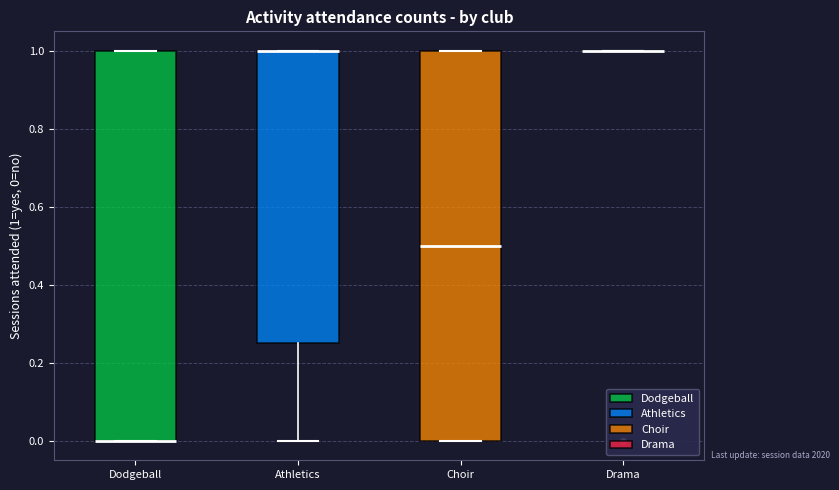

Reading left to right, read every box against the y-axis: the position of its median line, the range the box covers, and the ends of its whiskers. The values are not printed on the chart, so give them approximately, as read against the axis.

Dodgeball: median 0.00 (drawn on the box's lower edge), box 0.00 to 1.00, whiskers 0.00 to 1.00
Athletics: median 1.00 (drawn on the box's upper edge), box 0.26 to 1.00, whiskers 0.00 to 1.00
Choir: median 0.50, box 0.00 to 1.00, whiskers 0.00 to 1.00
Drama: box collapsed to a line at 1.00, whiskers 1.00 to 1.00